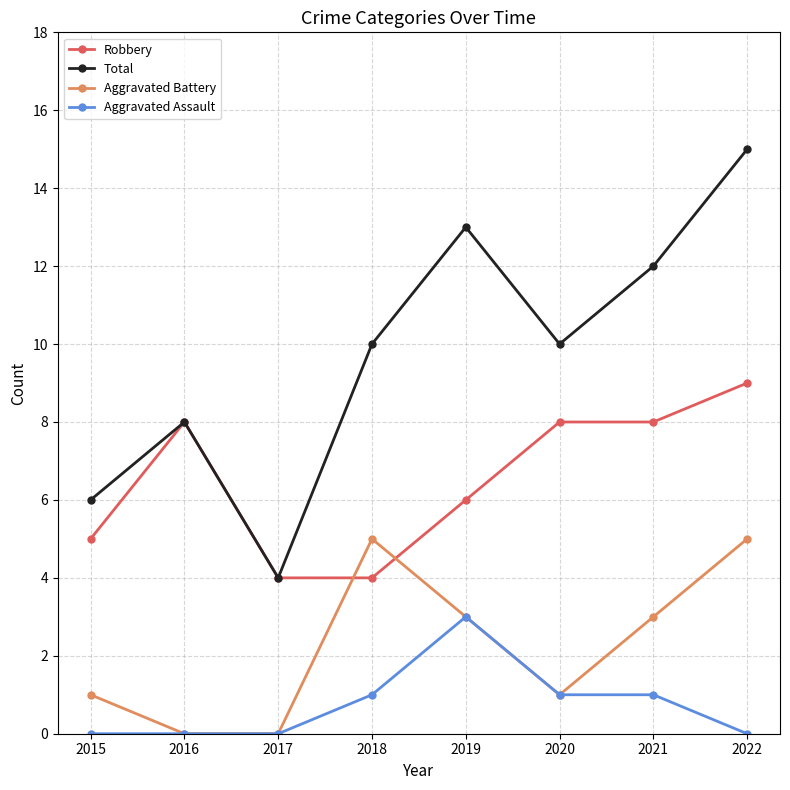

Read the Robbery value at 2018.

4